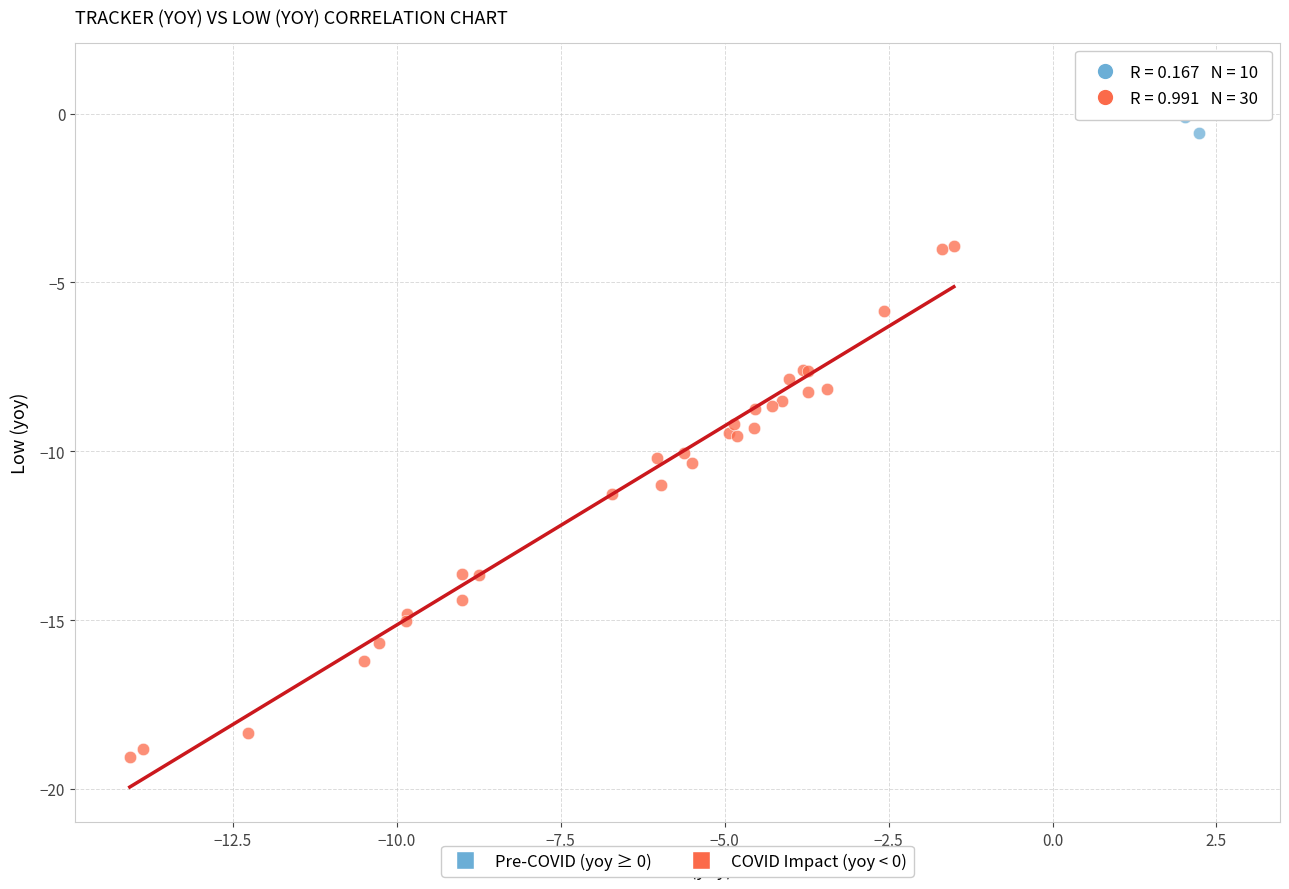

Which series reaches the minimum Y coordinate?

COVID Impact (yoy < 0)